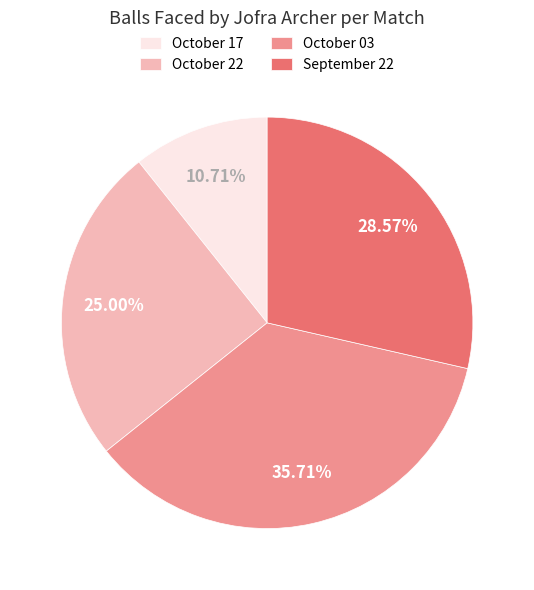

Which has a higher value, September 22 or October 17?

September 22